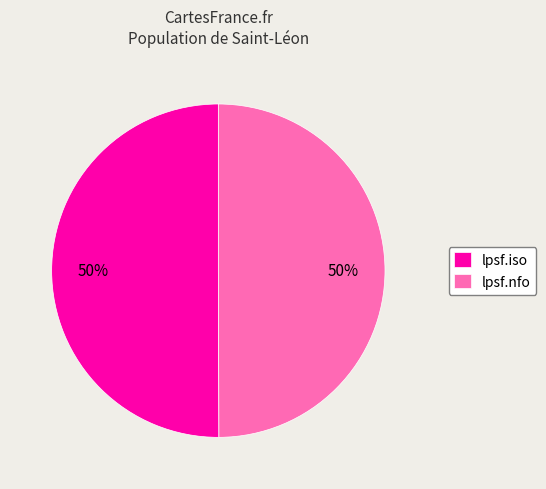

How many segments does this pie chart have?

2